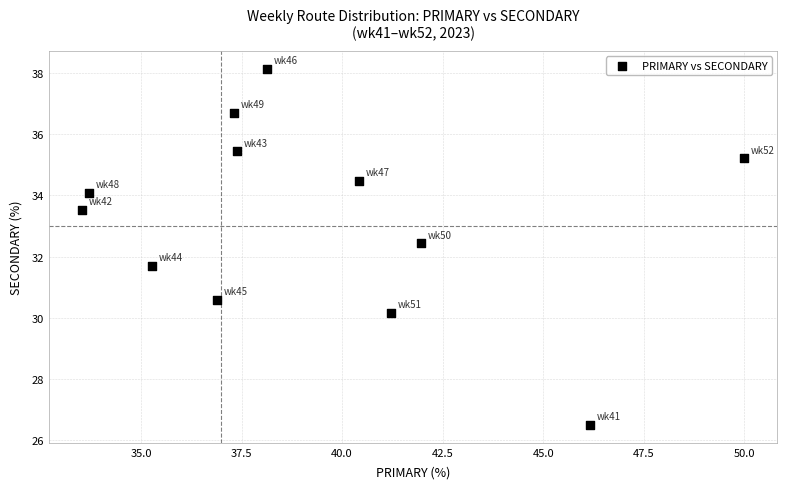

What is the range of X values (max minus min)?

16.5